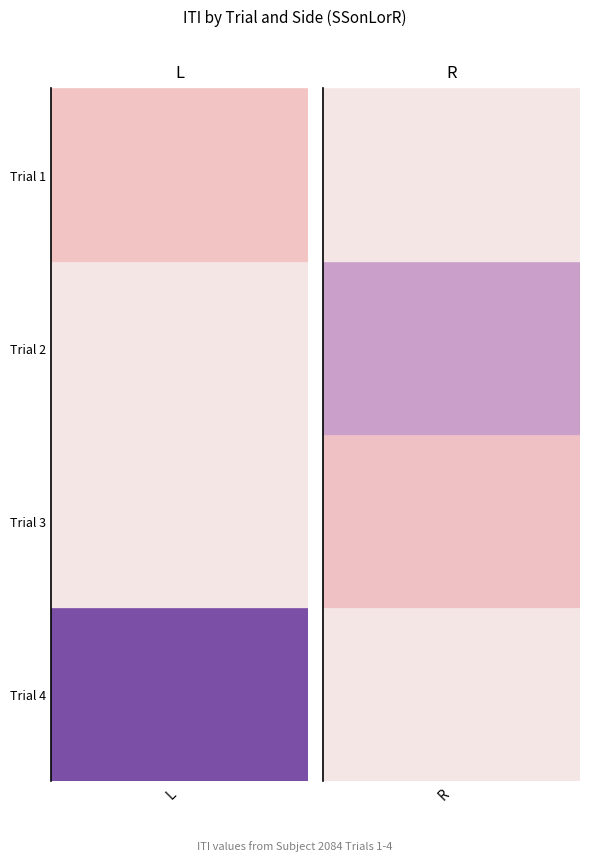

What is the highest value of the 2 series?

4.6